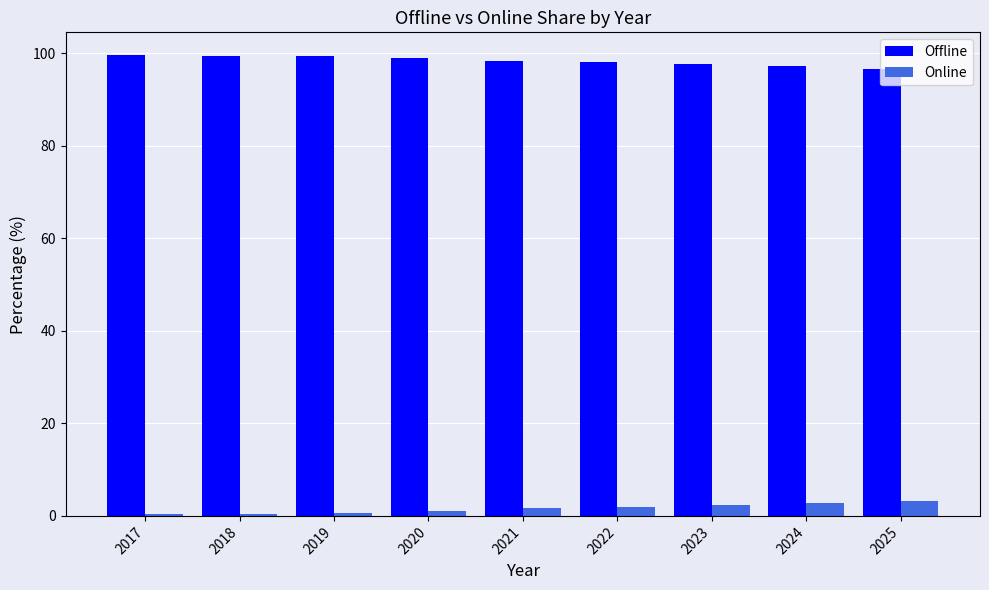

What is the approximate value of Online at 2023?

2.3